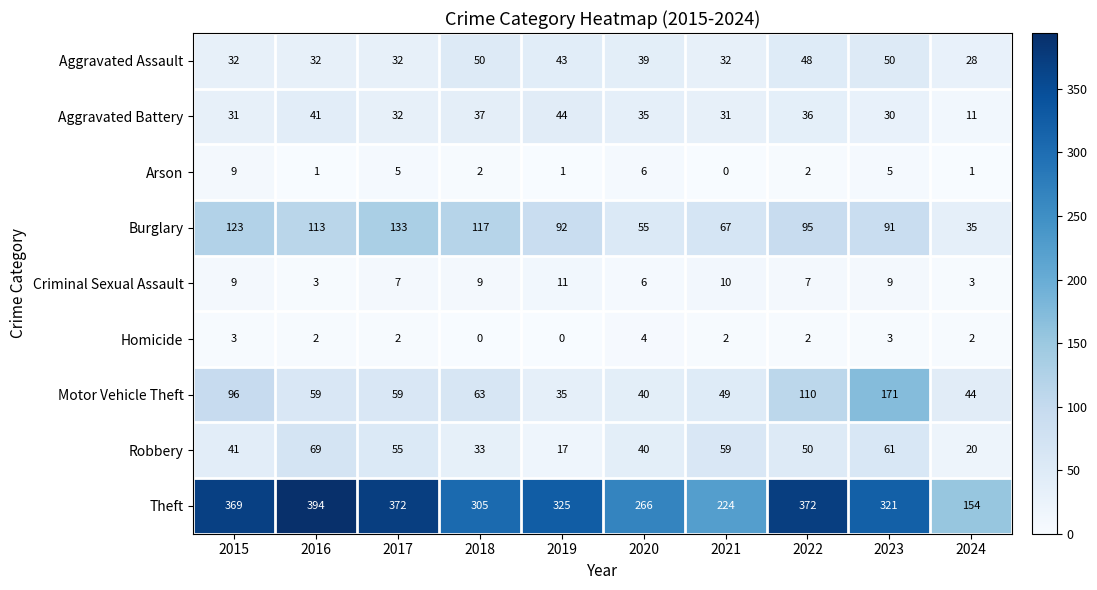

How many data points does each series have?

10